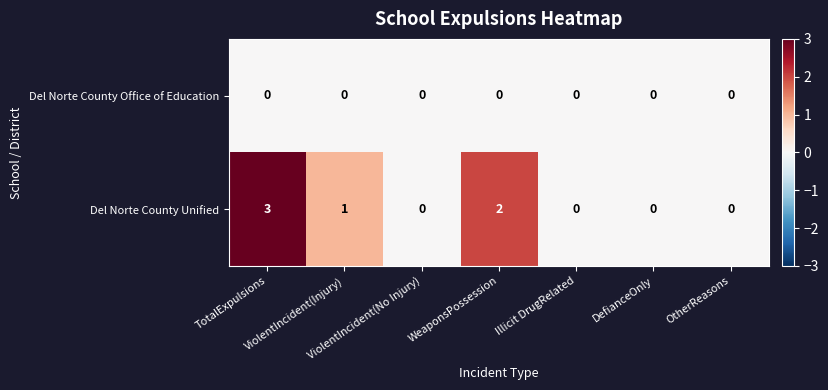

Which series changed the most between ViolentIncident(No Injury) and WeaponsPossession?

Del Norte County Unified